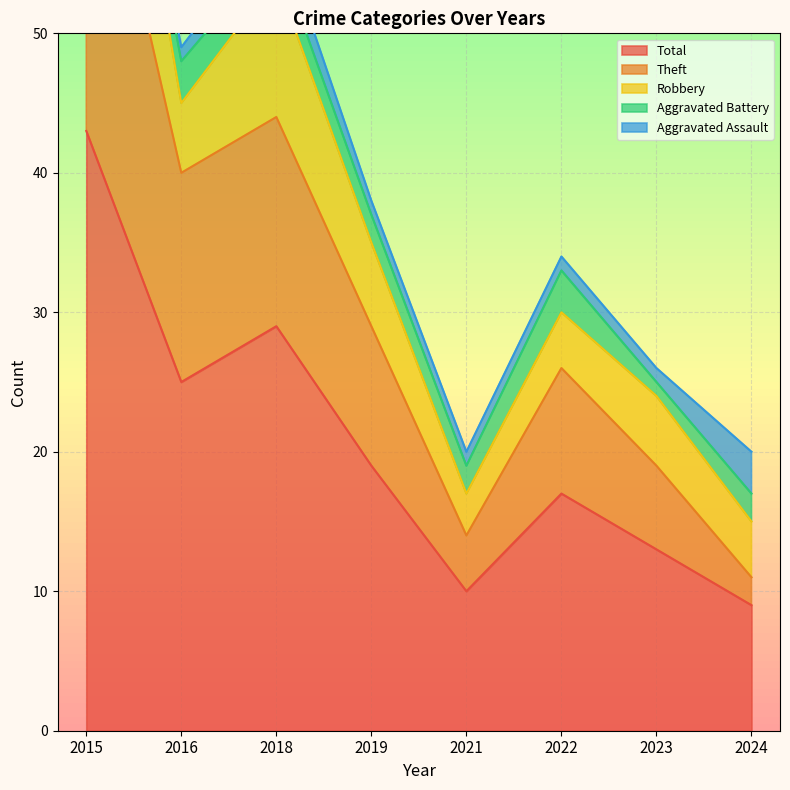

Reading left to right, list all the values displayed in this chart.

Aggravated Assault: 1	1	2	1	1	1	1	3
Aggravated Battery: 0	3	2	2	2	3	1	2
Robbery: 15	5	10	6	3	4	5	4
Theft: 27	15	15	10	4	9	6	2
Total: 43	25	29	19	10	17	13	9